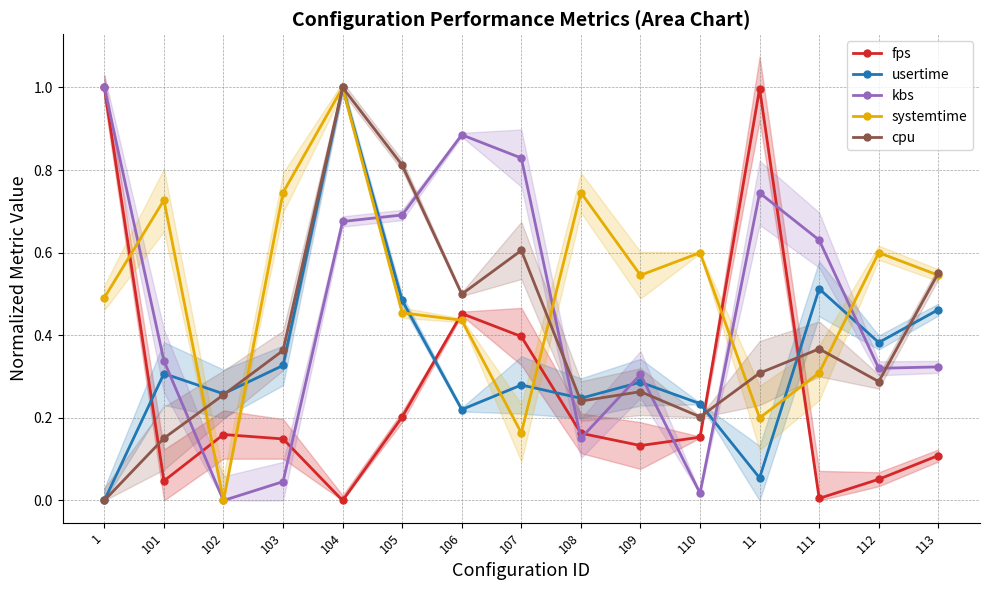

Reading left to right, transcribe all the data shown in this chart.

fps: 1.0	0.0	0.2	0.1	0.0	0.2	0.5	0.4	0.2	0.1	0.2	1.0	0.0	0.1	0.1
usertime: 0.0	0.3	0.3	0.3	1.0	0.5	0.2	0.3	0.2	0.3	0.2	0.1	0.5	0.4	0.5
kbs: 1.0	0.3	0.0	0.0	0.7	0.7	0.9	0.8	0.2	0.3	0.0	0.7	0.6	0.3	0.3
systemtime: 0.5	0.7	0.0	0.7	1.0	0.5	0.4	0.2	0.7	0.5	0.6	0.2	0.3	0.6	0.5
cpu: 0.0	0.2	0.3	0.4	1.0	0.8	0.5	0.6	0.2	0.3	0.2	0.3	0.4	0.3	0.6